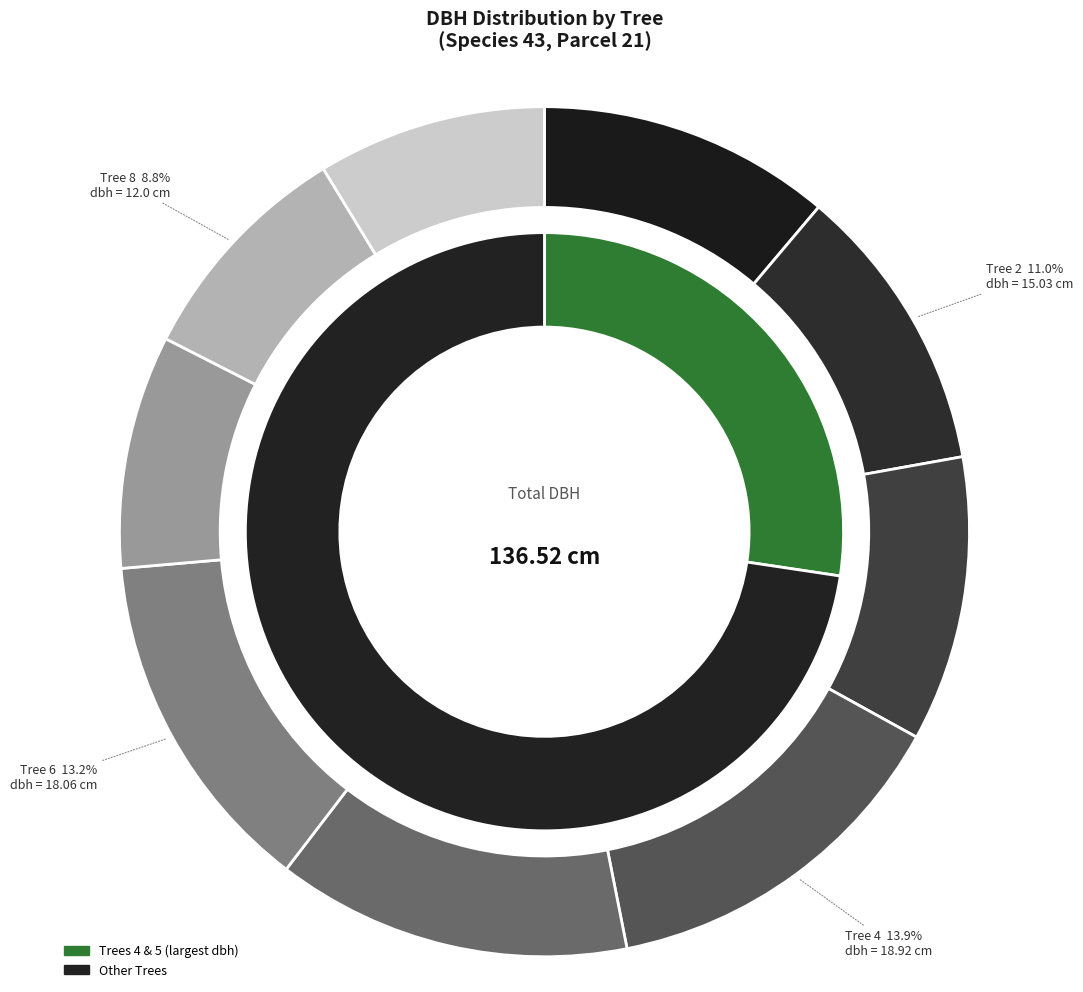

What is the ratio of the value at 3 to the value at 1?

1.0